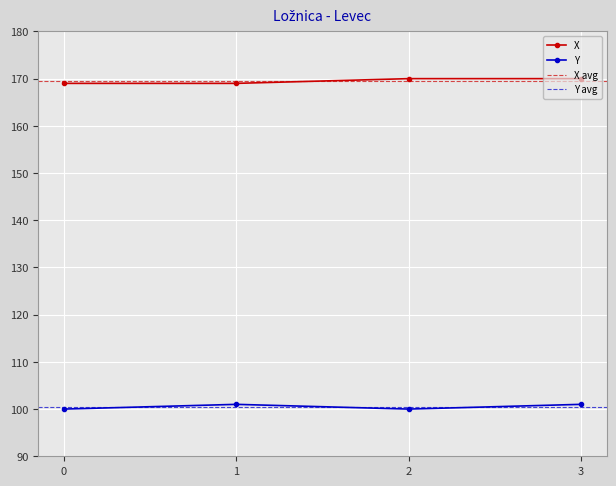

What is the value of the Y point at the 3rd from the left?

100